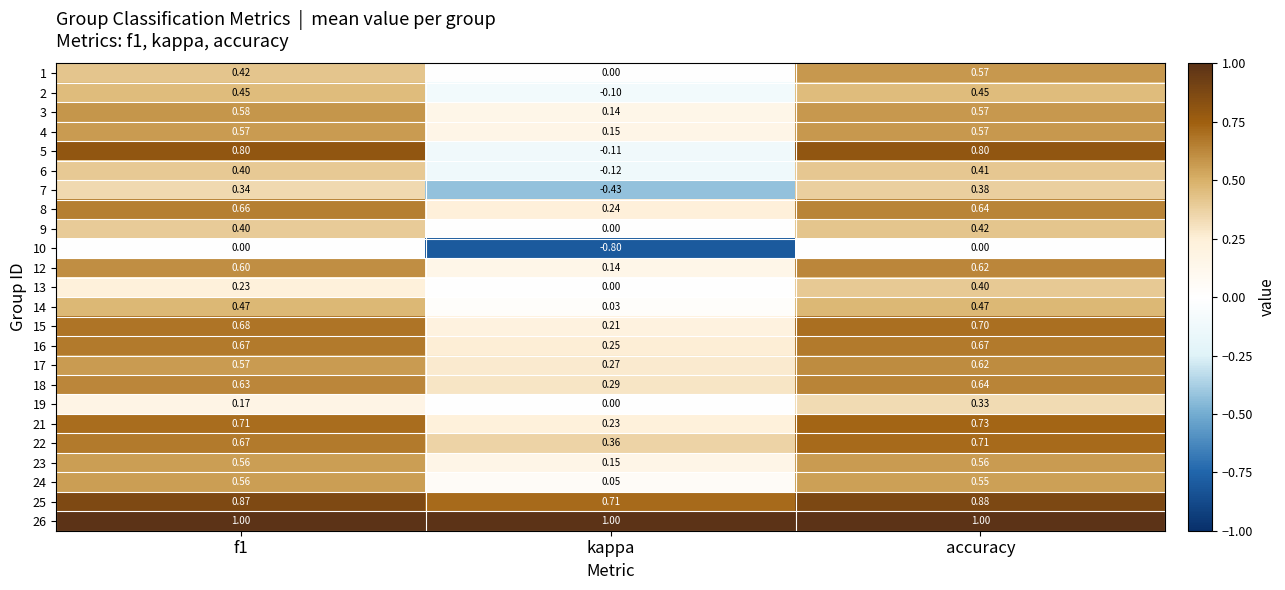

Is the value of 13 at f1 greater than the value of 14 at f1?

No